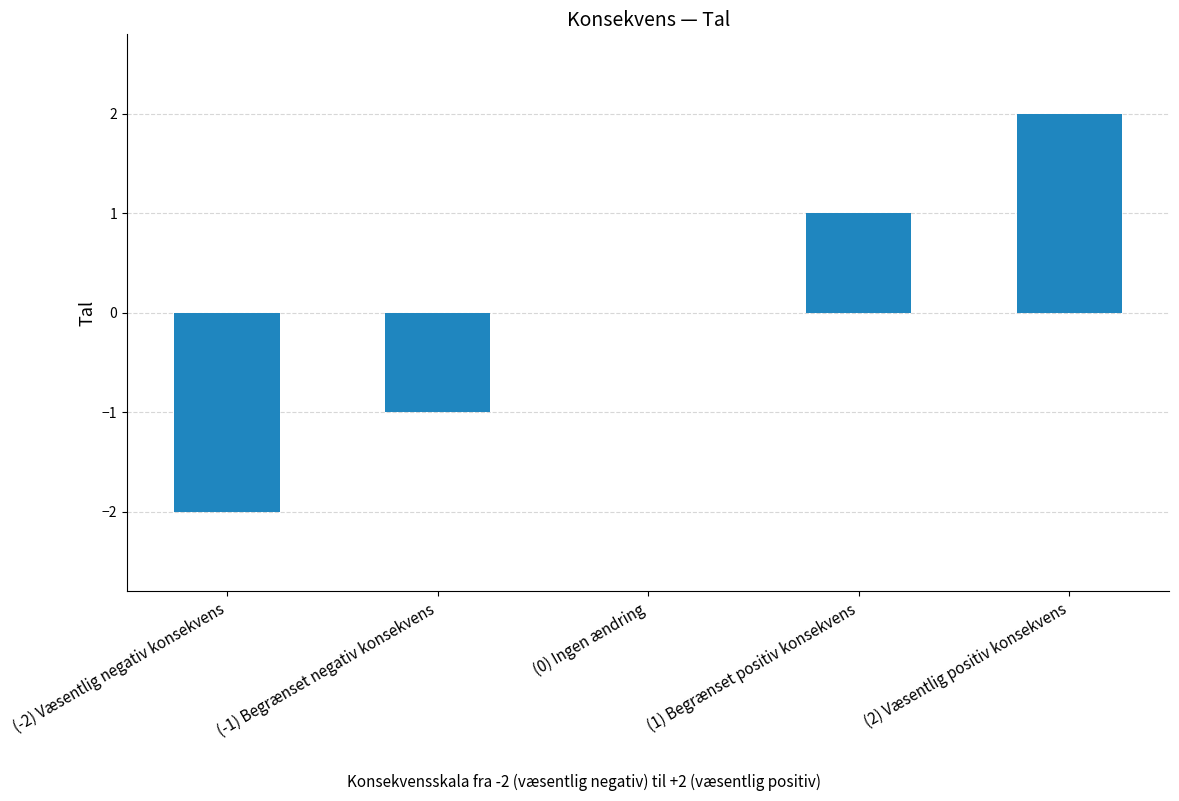

What value does the data have at (-2) Væsentlig negativ konsekvens?

-2